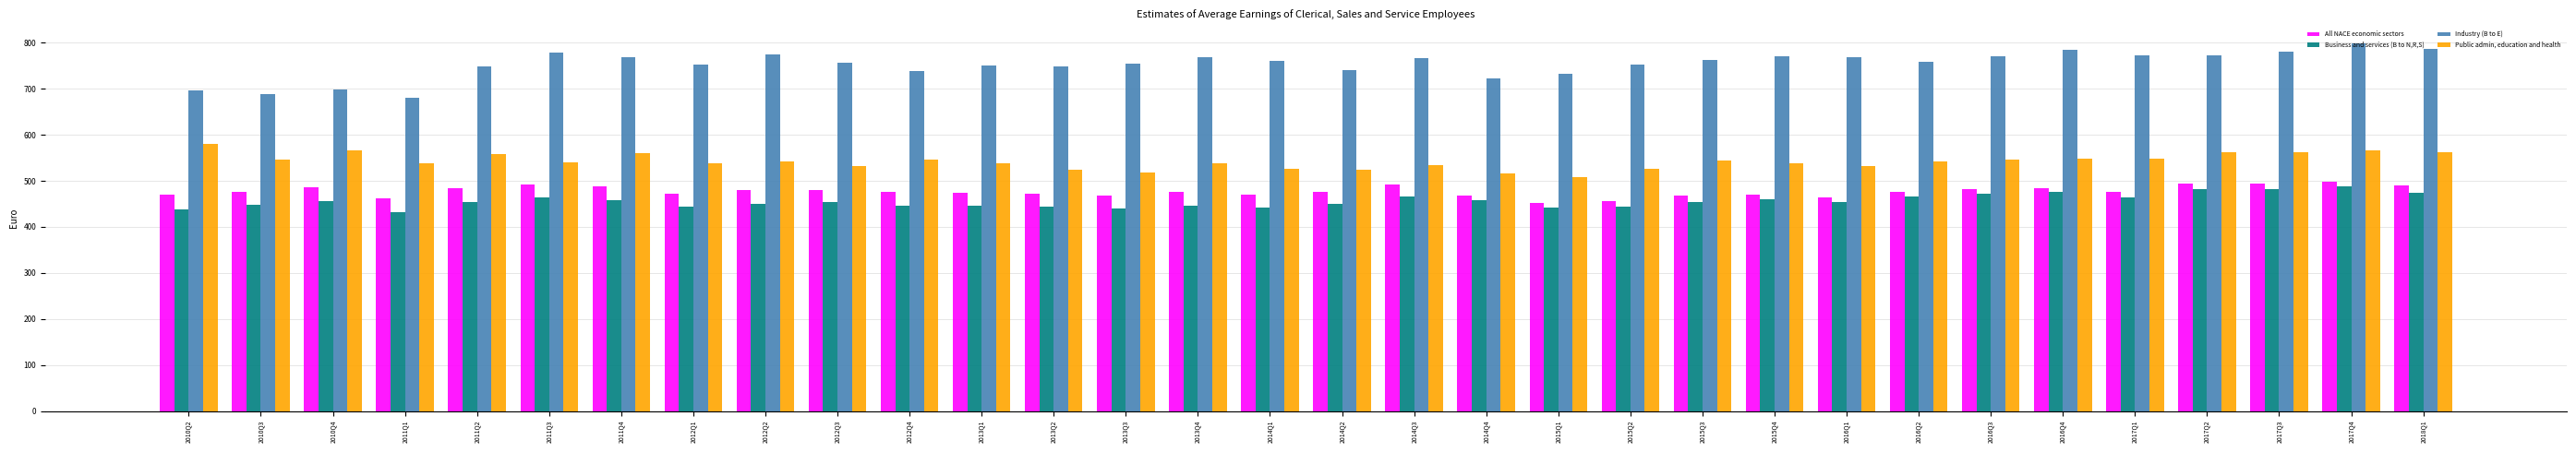

The value of All NACE economic sectors at 2017Q2 is 271.5. True or false?

False